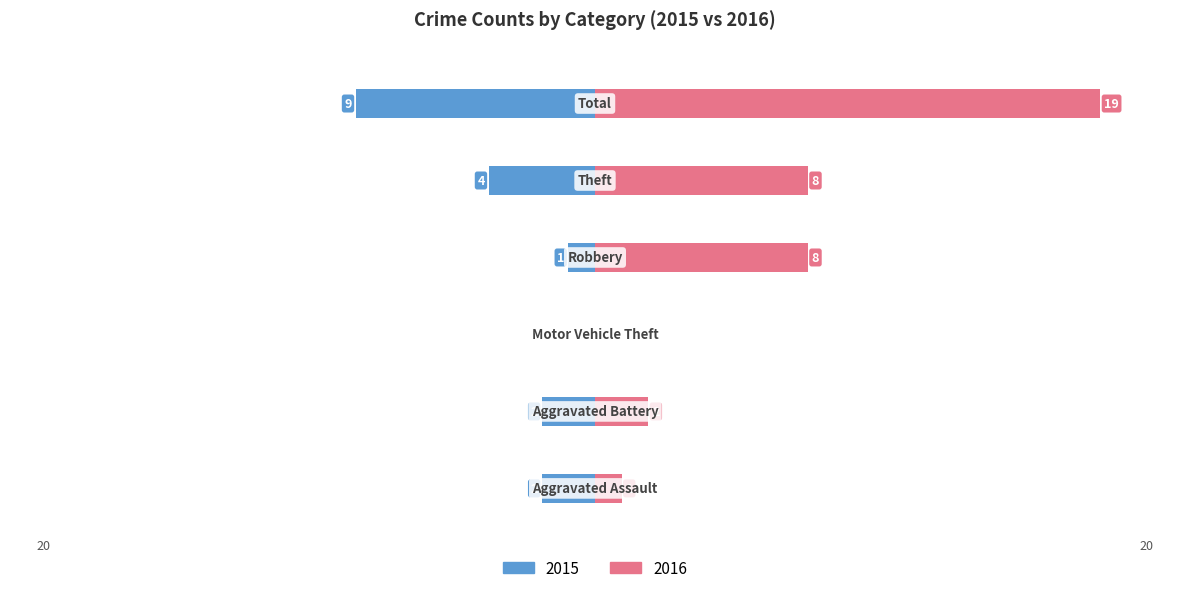

How many bars are there in total?

12